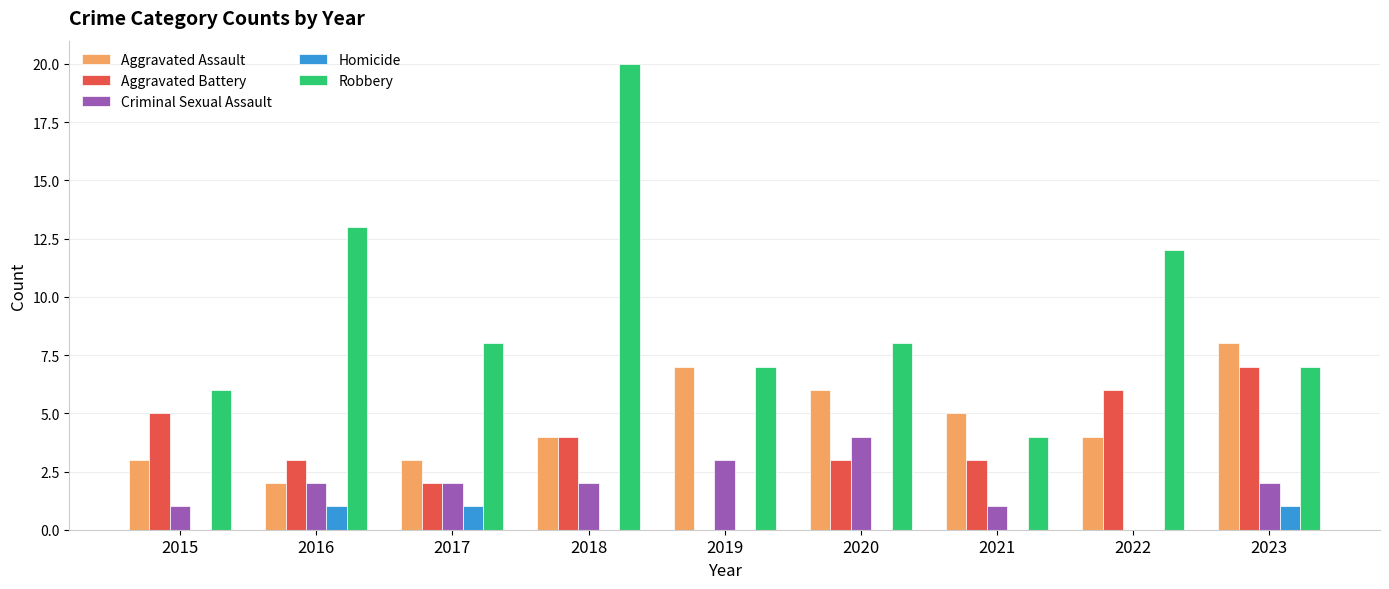

Reading left to right, list all the values displayed in this chart.

Aggravated Assault: 2015=3	2016=2	2017=3	2018=4	2019=7	2020=6	2021=5	2022=4	2023=8
Aggravated Battery: 2015=5	2016=3	2017=2	2018=4	2019=0	2020=3	2021=3	2022=6	2023=7
Criminal Sexual Assault: 2015=1	2016=2	2017=2	2018=2	2019=3	2020=4	2021=1	2022=0	2023=2
Homicide: 2015=0	2016=1	2017=1	2018=0	2019=0	2020=0	2021=0	2022=0	2023=1
Robbery: 2015=6	2016=13	2017=8	2018=20	2019=7	2020=8	2021=4	2022=12	2023=7